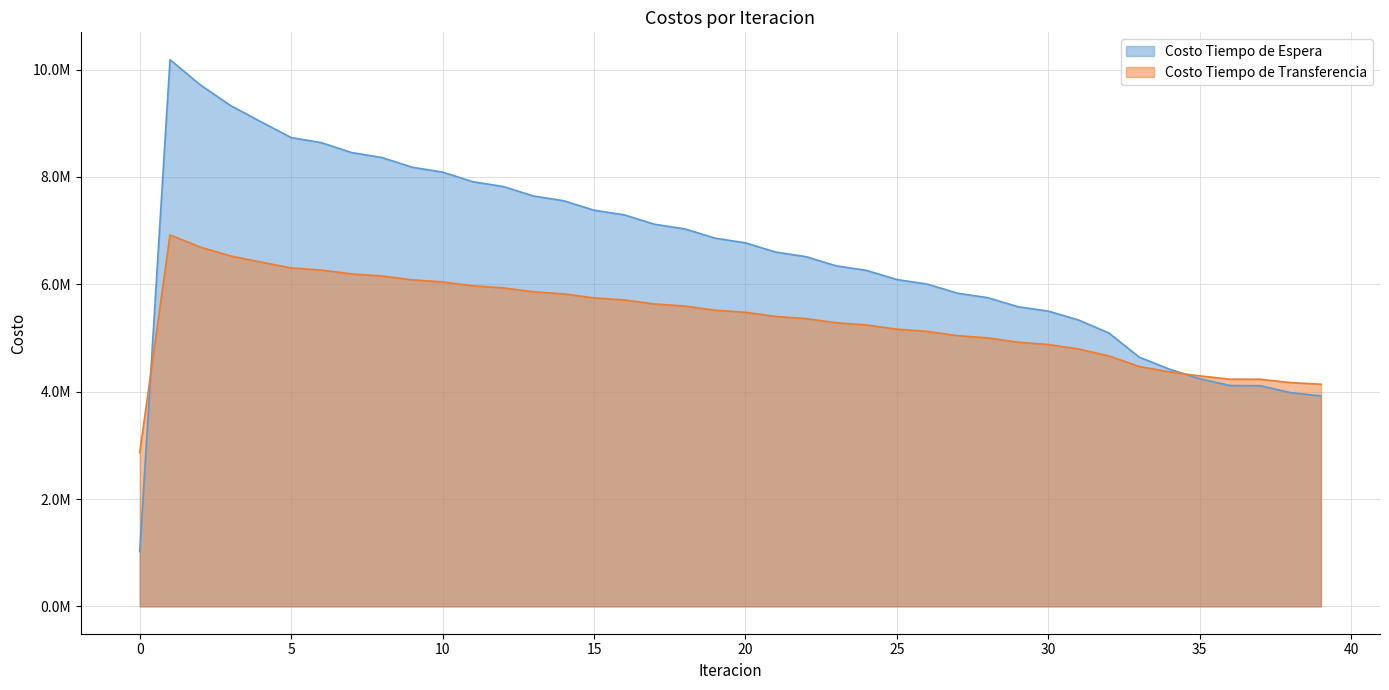

Between 32 and 37, which series saw the biggest shift?

Costo Tiempo de Espera